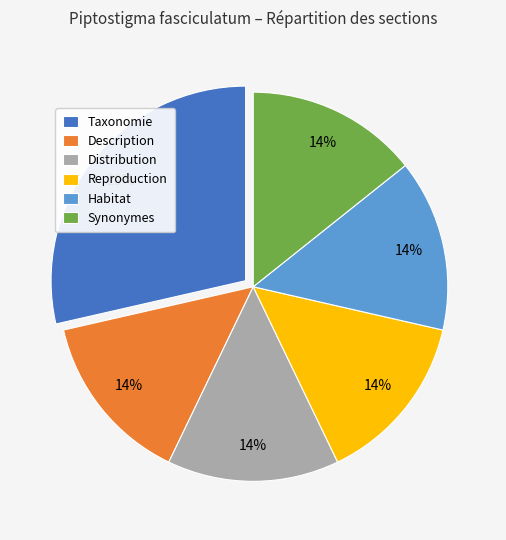

To the nearest percent, what percentage of the pie is Reproduction?

14%